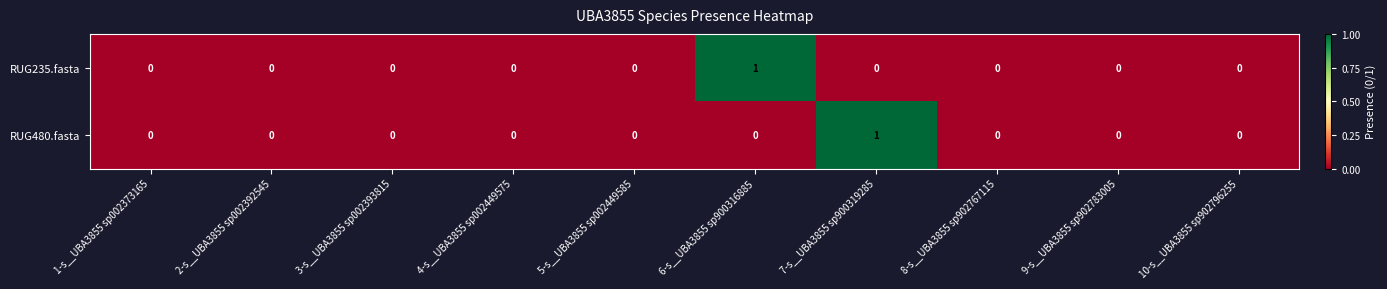

Which category has the highest value in the RUG235.fasta series?

6-s__UBA3855 sp900316885